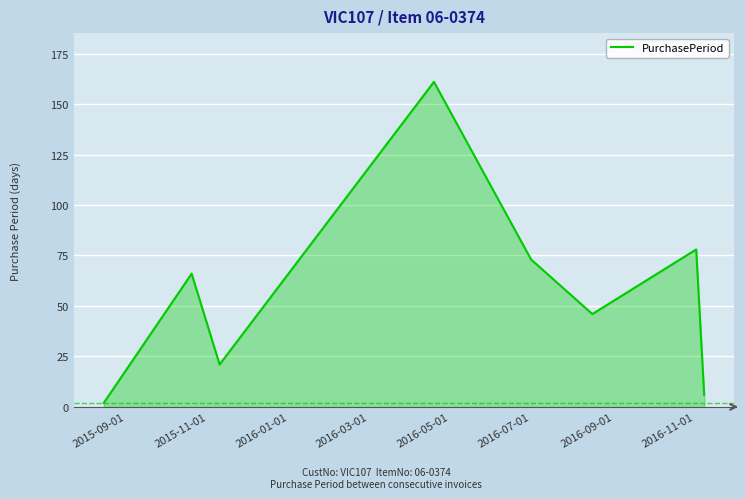

How many lines are shown in the chart?

1